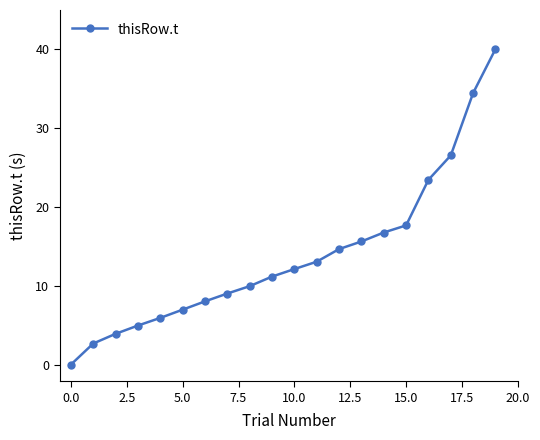

True or false: the data has more than 2 interior local peaks.

False